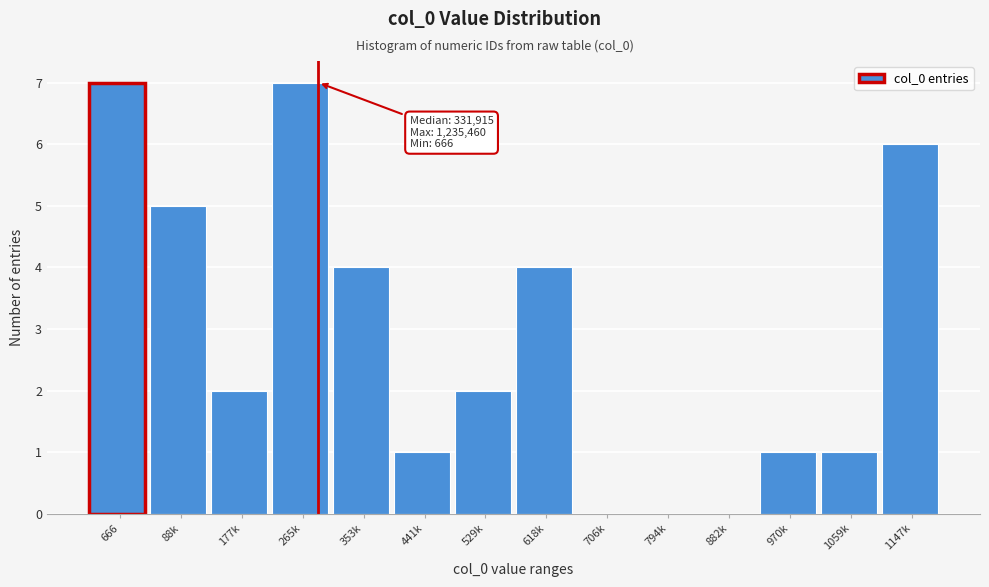

Reading right to left, list all the values displayed in this chart.

1147k=6	1059k=1	970k=1	882k=0	794k=0	706k=0	618k=4	529k=2	441k=1	353k=4	265k=7	177k=2	88k=5	666=7